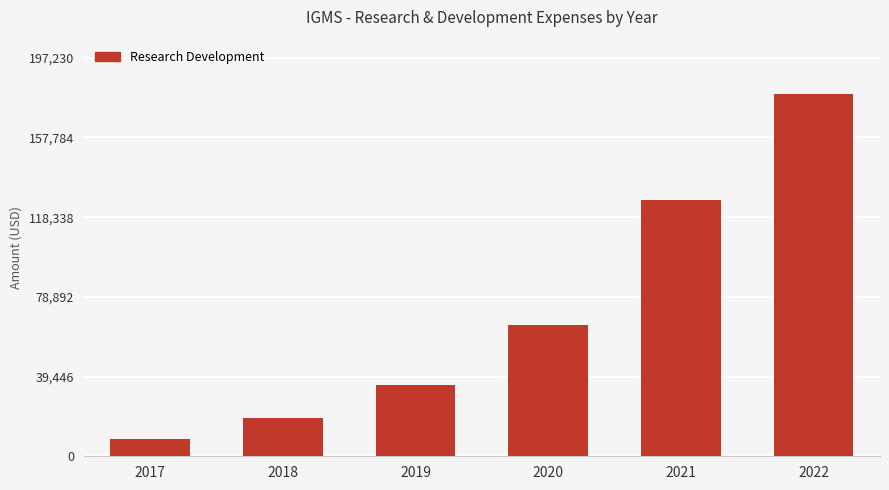

At which label is the value closest to 93950?

2020